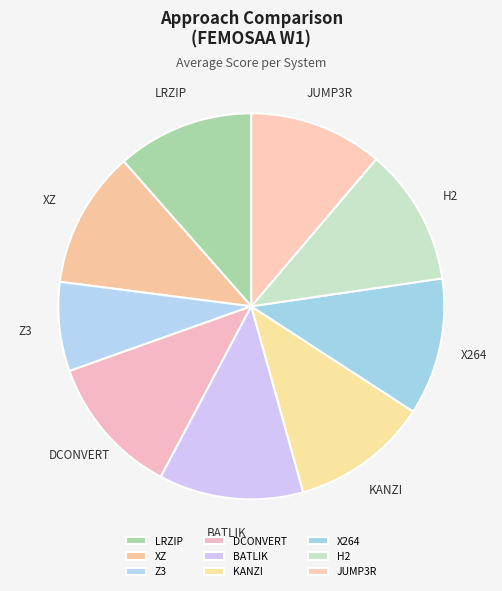

Is it true that H2 is 11% of the pie?

True